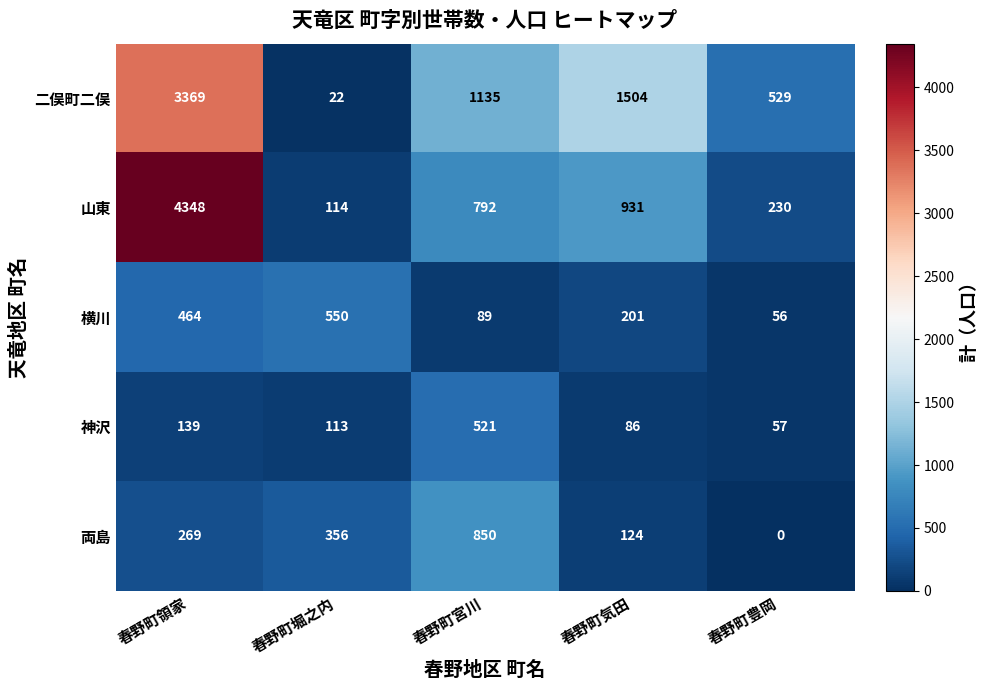

What is the sum of the 山東 values at 春野町堀之内 and 春野町領家?

4462